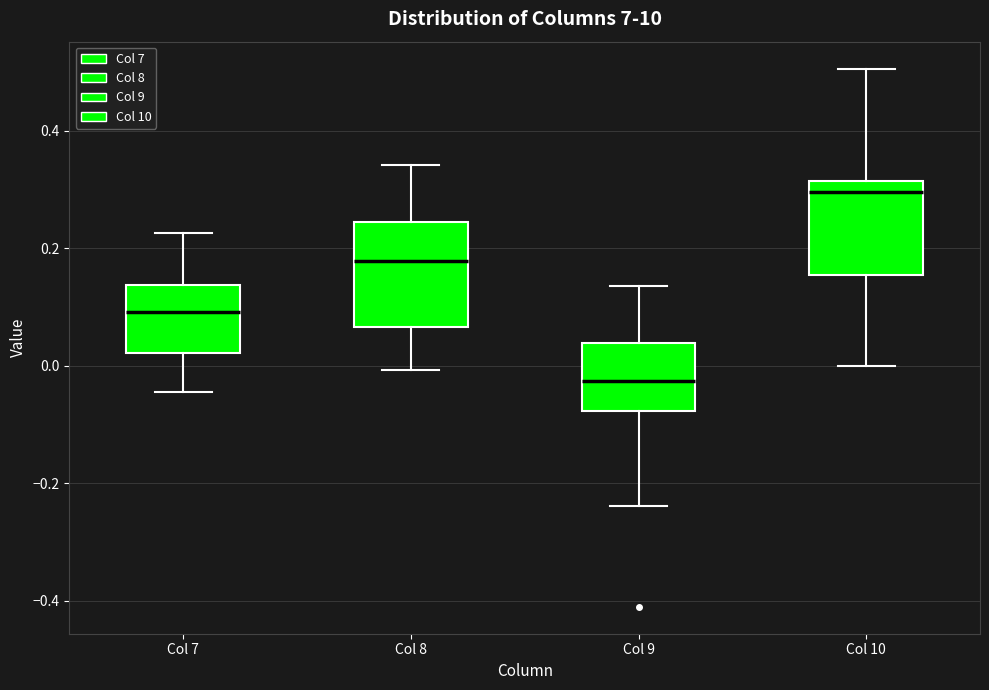

Reading left to right, read every box against the y-axis: the position of its median line, the range the box covers, and the ends of its whiskers. The values are not printed on the chart, so give them approximately, as read against the axis.

Col 7: median 0.10, box 0.02 to 0.14, whiskers -0.04 to 0.22
Col 8: median 0.18, box 0.06 to 0.24, whiskers 0.00 to 0.34
Col 9: median -0.02, box -0.08 to 0.04, whiskers -0.24 to 0.14
Col 10: median 0.30, box 0.16 to 0.32, whiskers 0.00 to 0.50